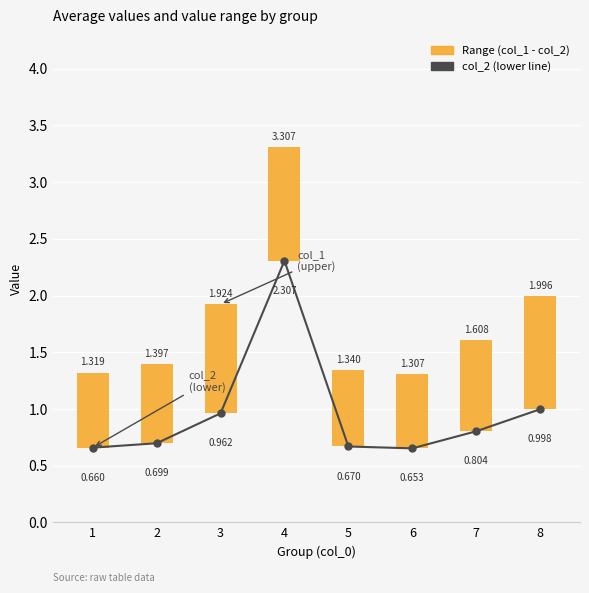

Between 2 and 7, which is larger?

7